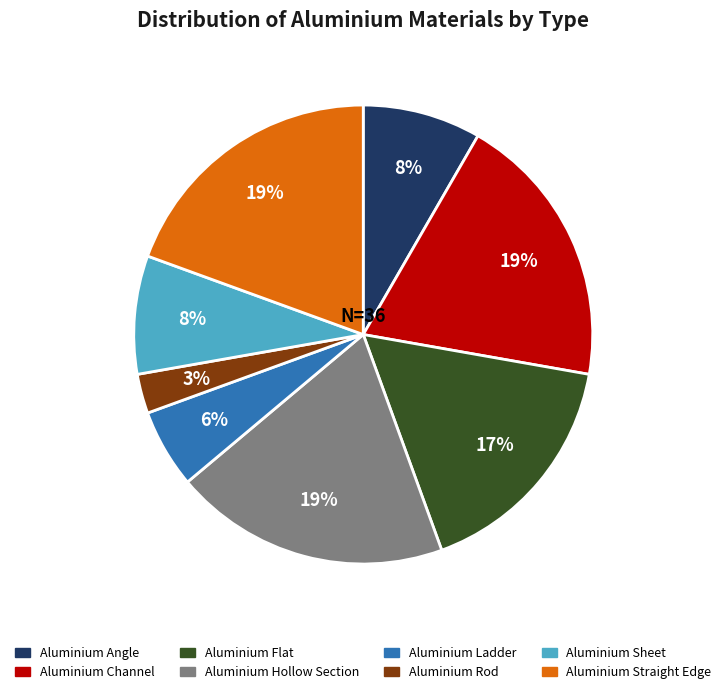

Combined, do Aluminium Angle and Aluminium Ladder account for over 50%?

No